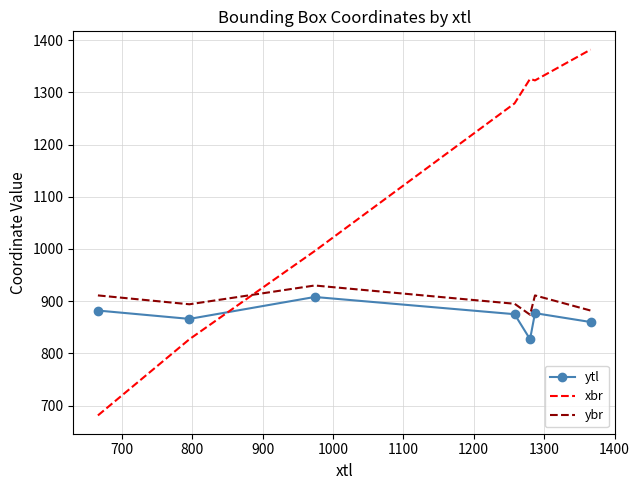

After their last crossing, which series has the higher values: ybr or xbr?

xbr